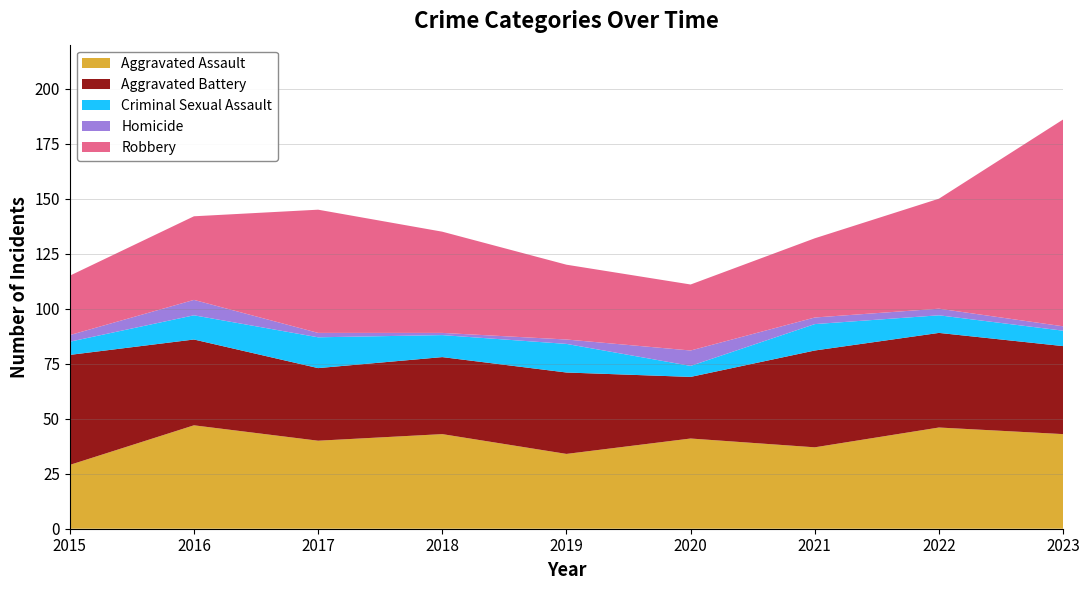

Reading left to right, list all the values displayed in this chart.

Aggravated Assault: 2015=29	2016=47	2017=40	2018=43	2019=34	2020=41	2021=37	2022=46	2023=43
Aggravated Battery: 2015=50	2016=39	2017=33	2018=35	2019=37	2020=28	2021=44	2022=43	2023=40
Criminal Sexual Assault: 2015=6	2016=11	2017=14	2018=10	2019=13	2020=5	2021=12	2022=8	2023=7
Homicide: 2015=3	2016=7	2017=2	2018=1	2019=2	2020=7	2021=3	2022=3	2023=2
Robbery: 2015=27	2016=38	2017=56	2018=46	2019=34	2020=30	2021=36	2022=50	2023=94